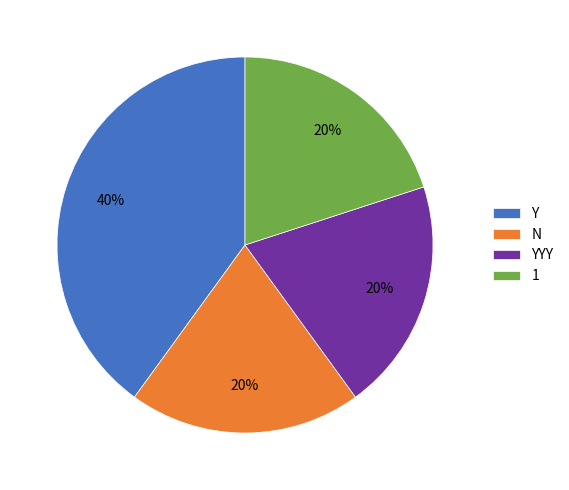

Do Y and YYY together represent more than half of the pie?

Yes